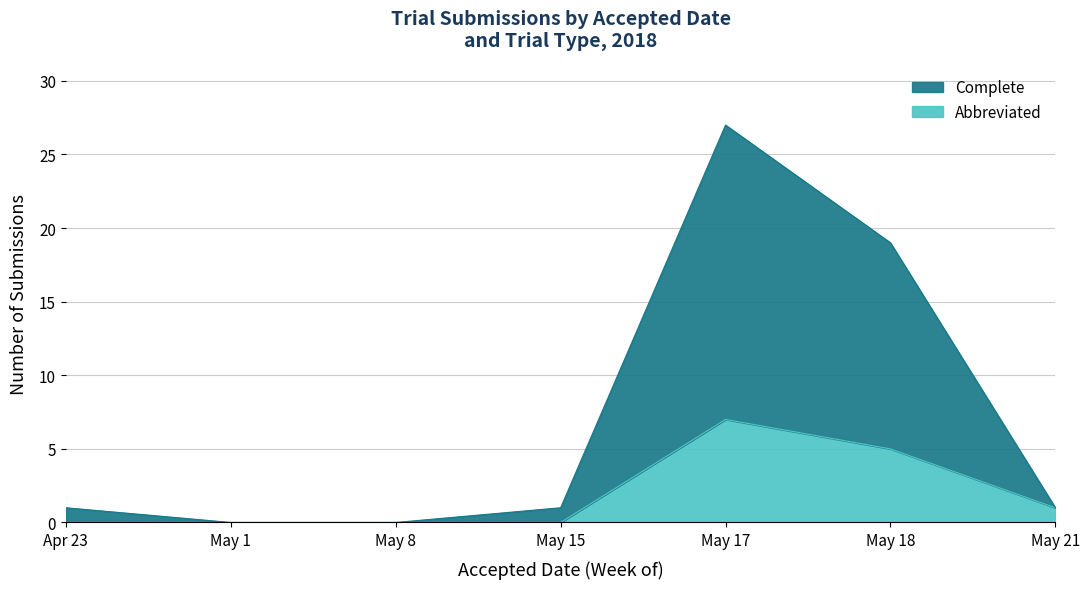

What is the highest value of the Abbreviated series?

7